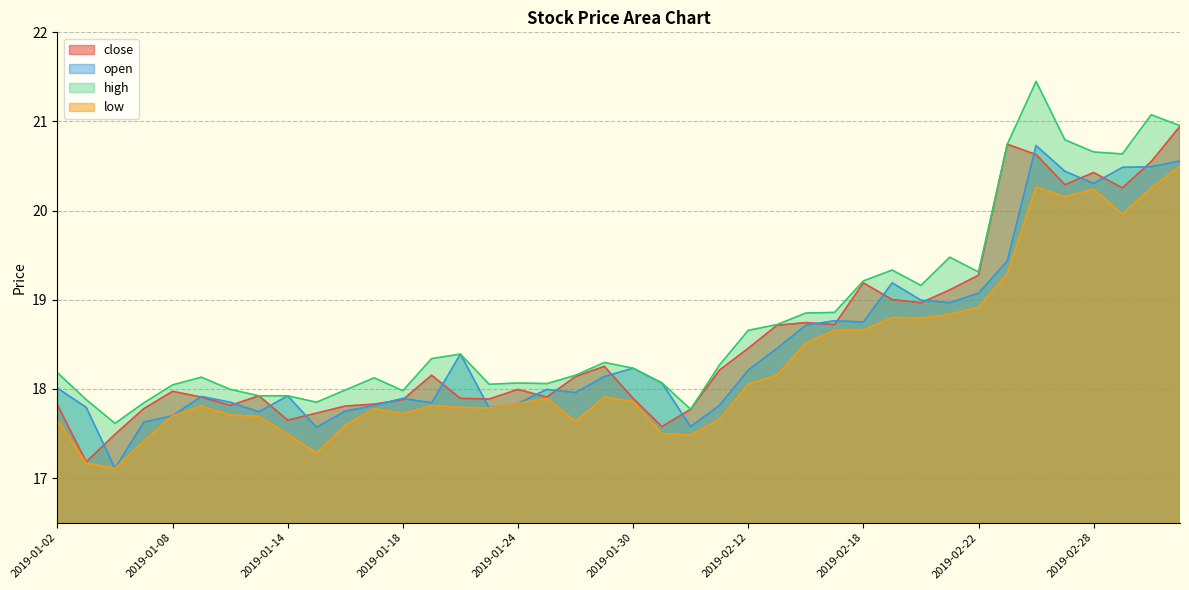

What is the sum of all close values?

742.5